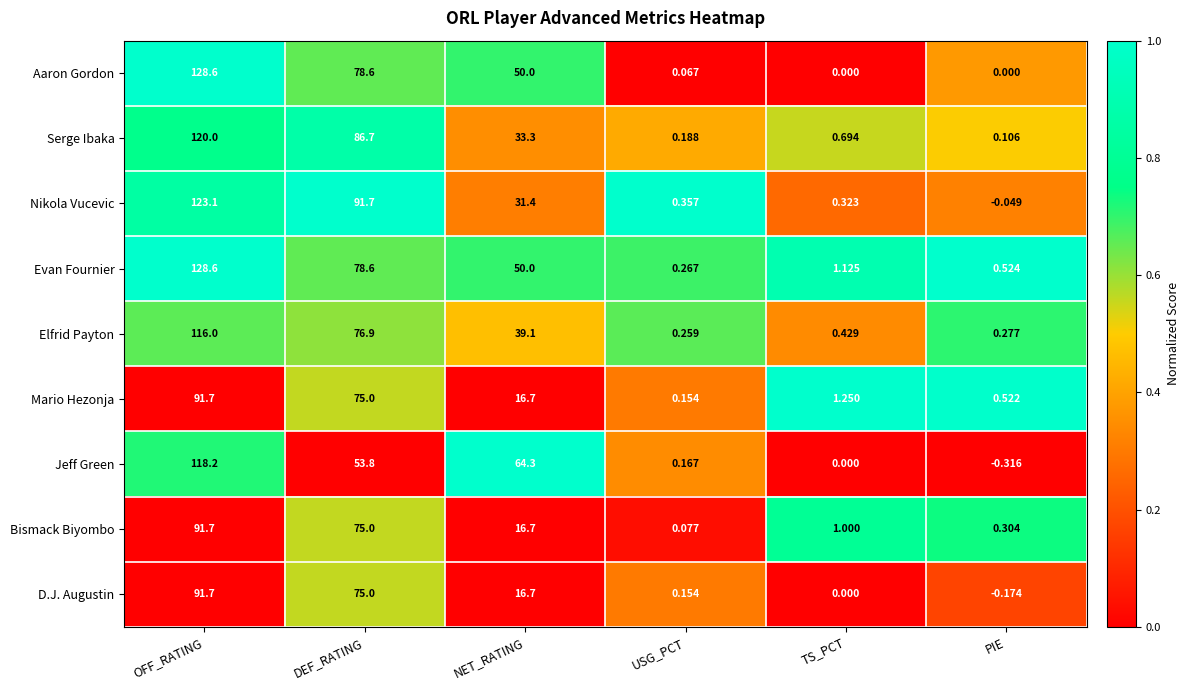

Which series changed the most between OFF_RATING and TS_PCT?

Aaron Gordon